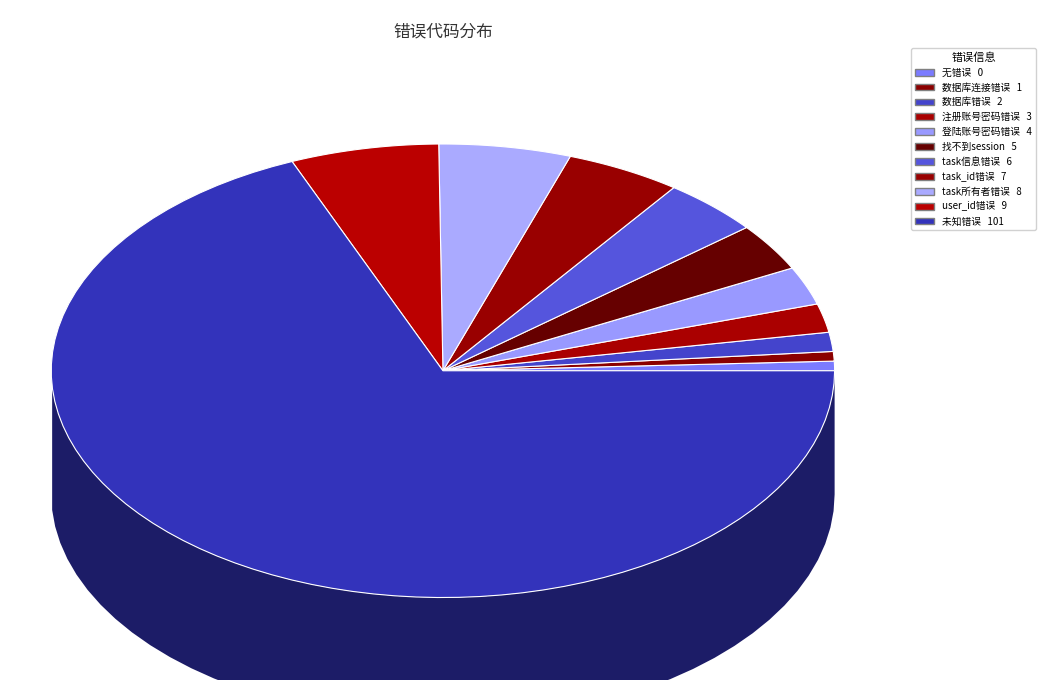

Count the number of slices in the pie.

11